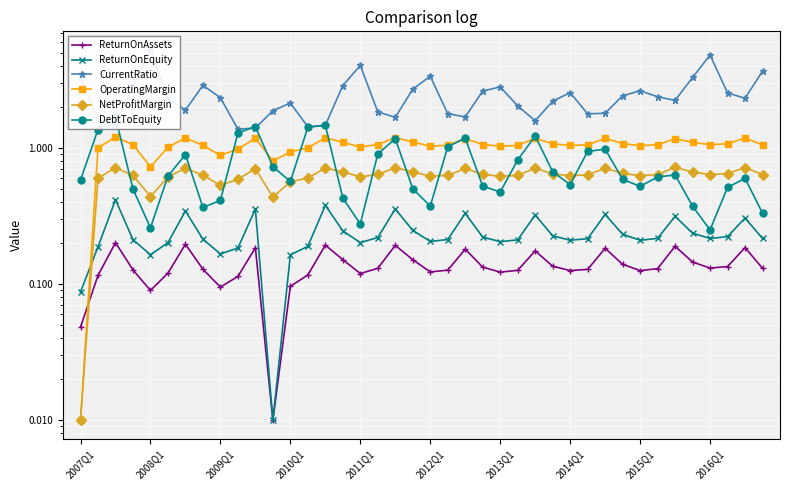

What is the sum of the NetProfitMargin values at 2009Q1 and 16?

1.3